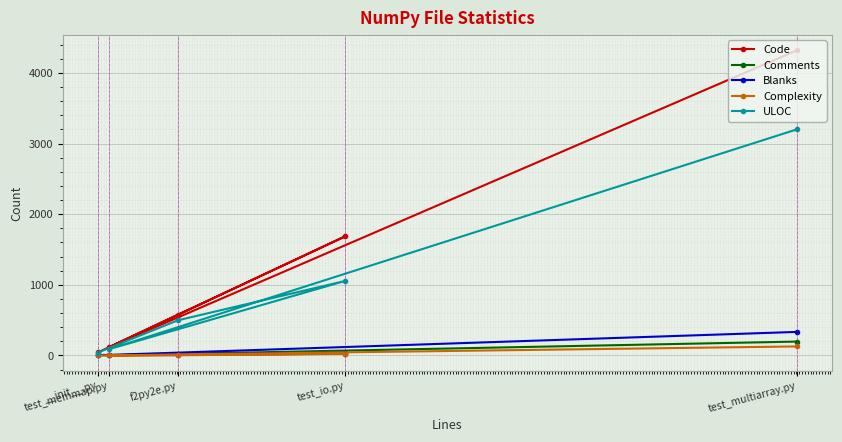

At which category does ULOC reach its first local valley?

test_memmap.py